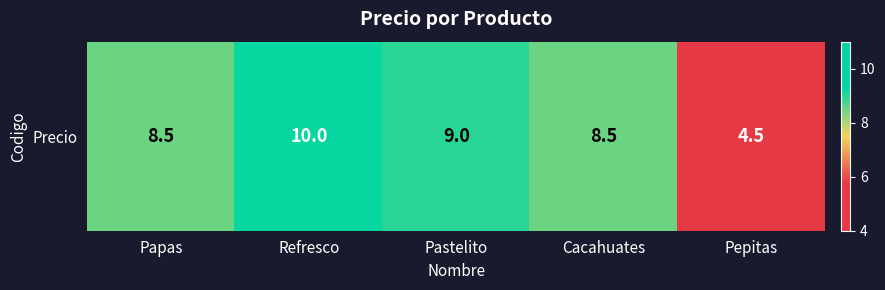

At which category does the chart reach its peak across all series?

Refresco